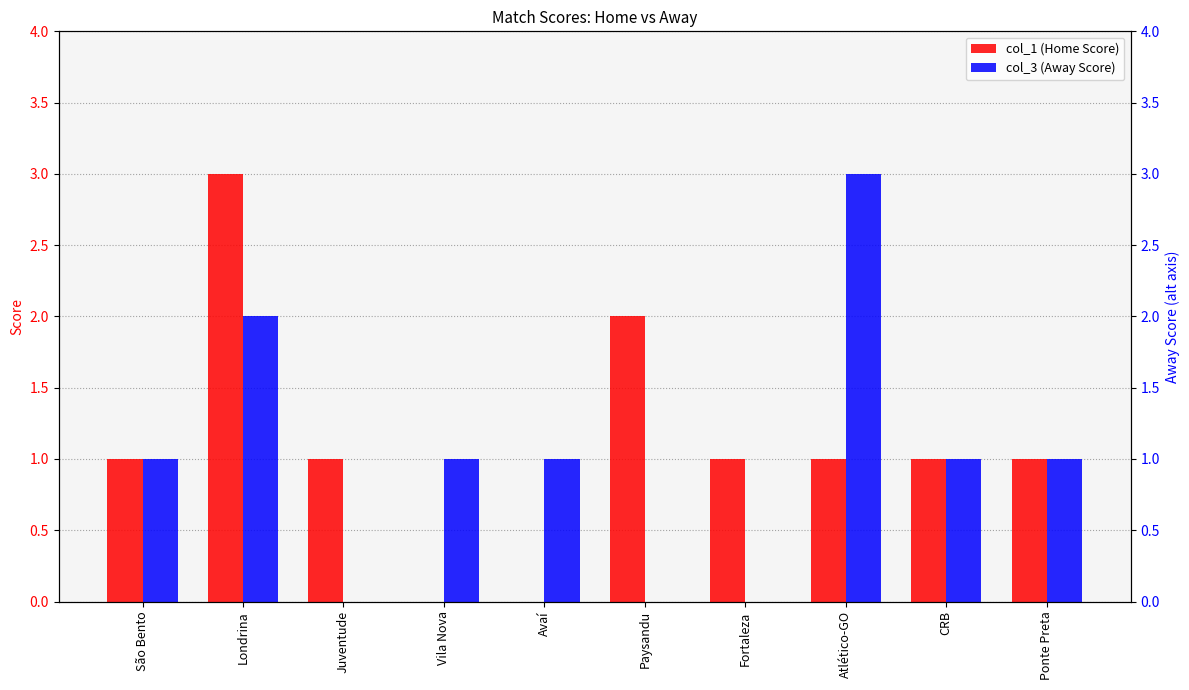

List the series in order of their peak value, lowest first.

col_1 (Home Score), col_3 (Away Score)